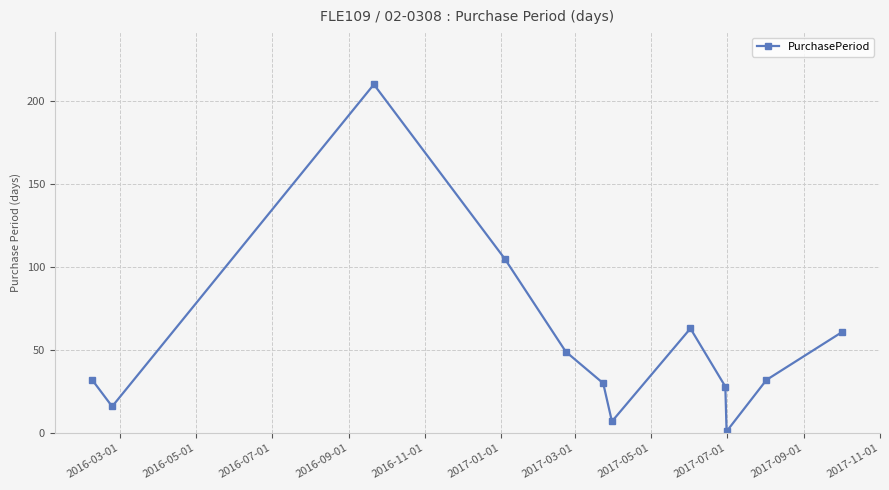

Reading right to left, what are all the values shown in this chart?

61	32	1	28	63	7	30	49	105	210	16	32